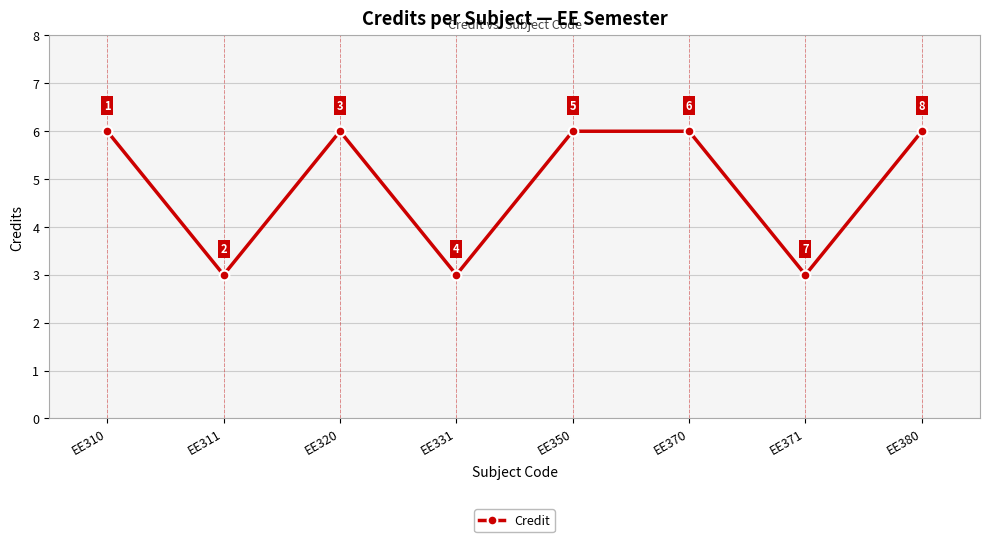

What is the value of the 6th point from the left?

6